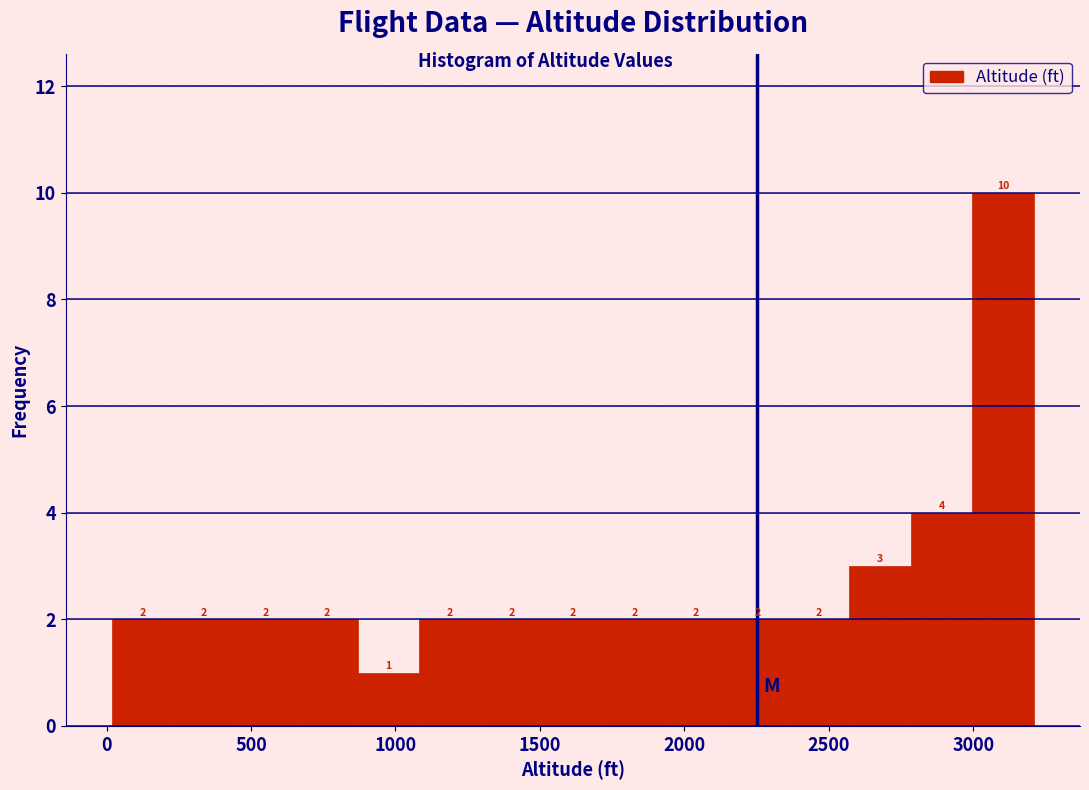

Over which range of the x-axis is the bar tallest?

3000 to 3200